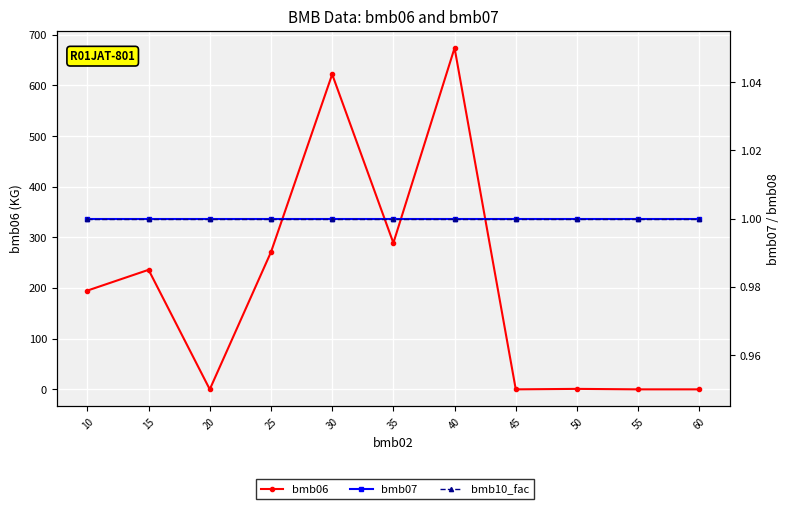

True or false: bmb06 has more than 2 points higher than both neighbors.

True